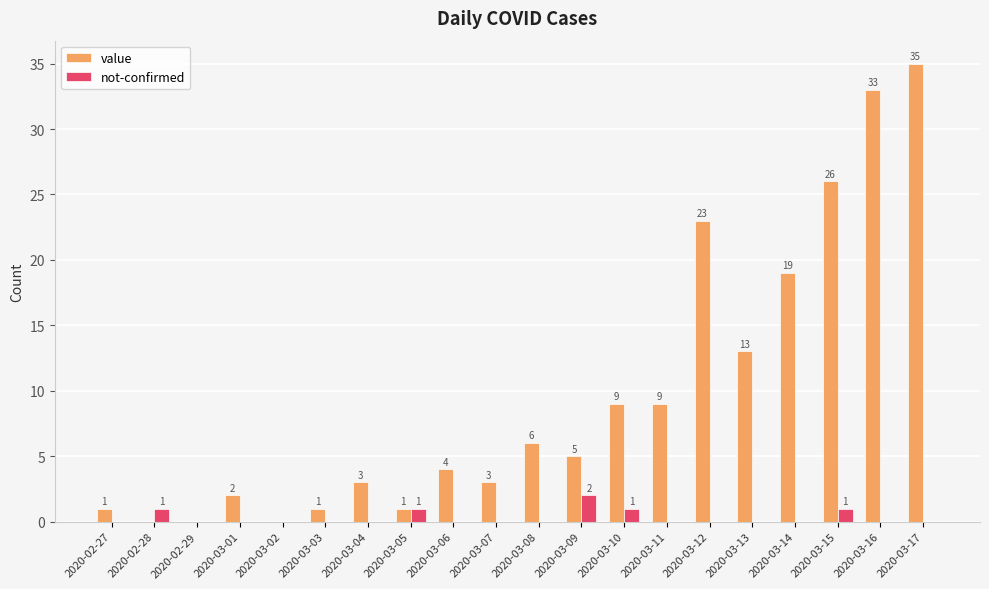

At which category is the sum across all series the highest?

2020-03-17